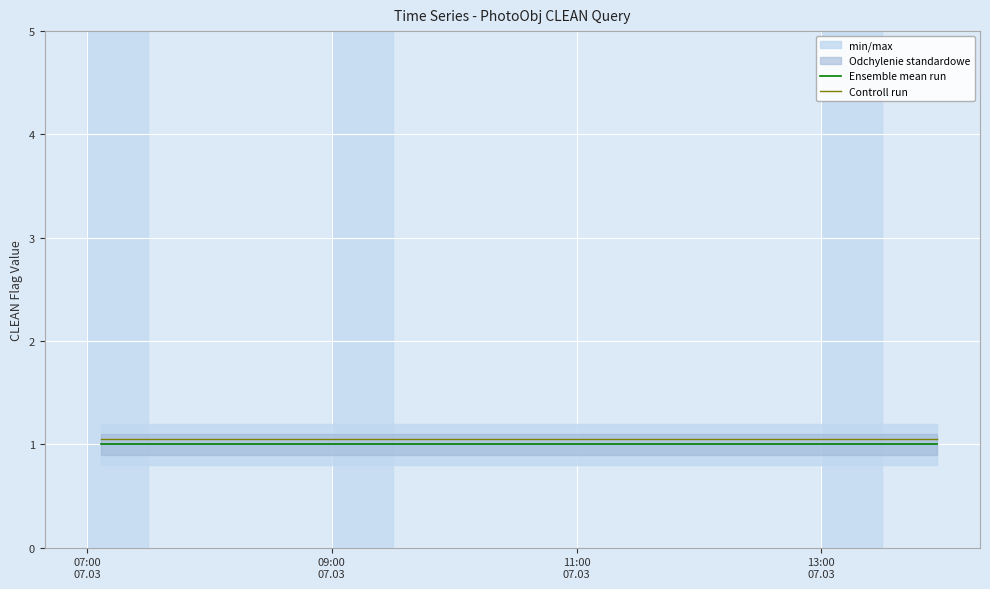

Which series has the widest spread of values?

Ensemble mean run